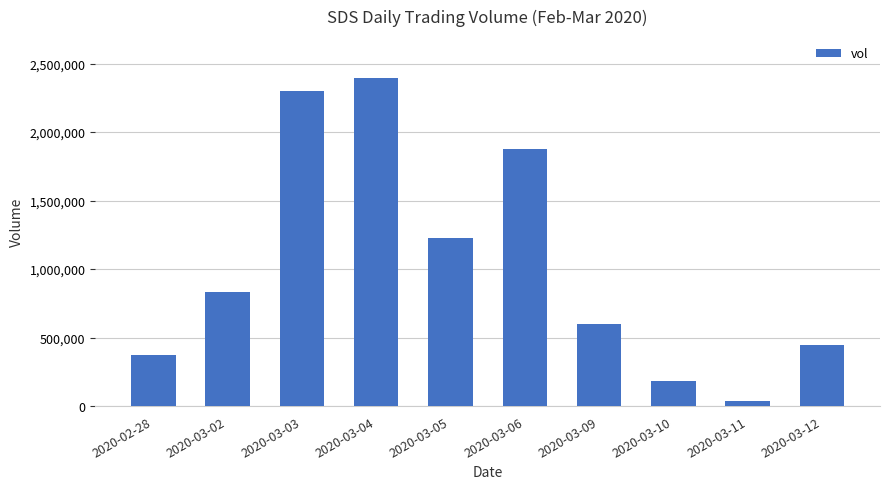

At which category does the chart reach its minimum across all series?

2020-03-11